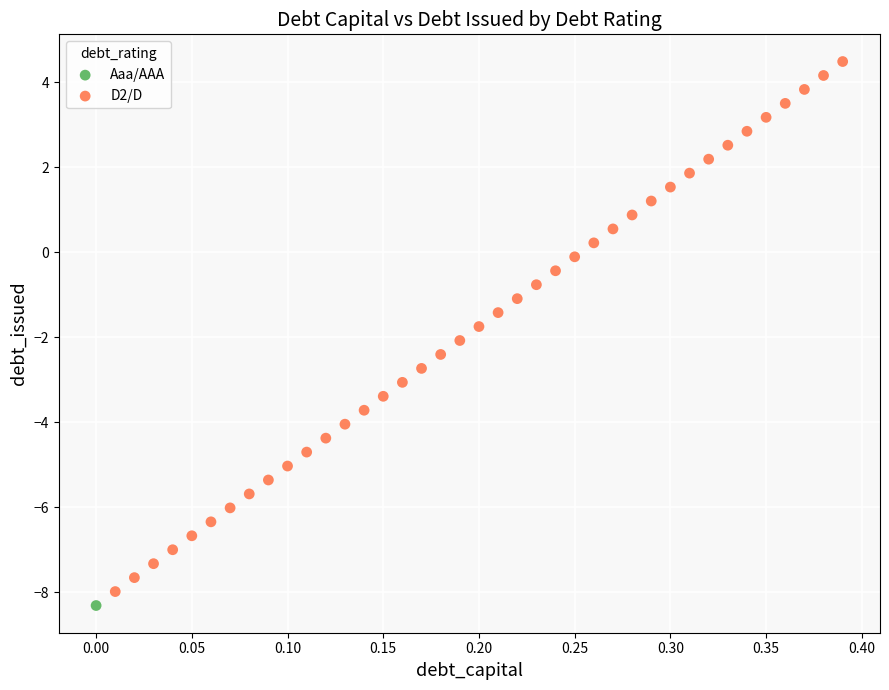

What are all the series names shown in the legend?

Aaa/AAA, D2/D